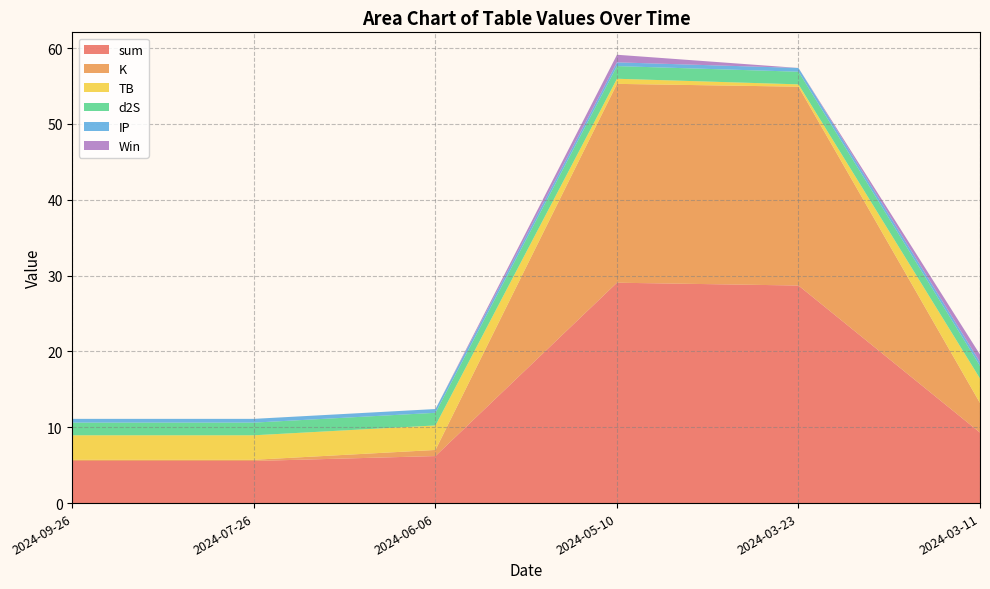

Reading right to left, transcribe all the data shown in this chart.

sum: 2024-03-11=9.3	2024-03-23=28.7	2024-05-10=29.1	2024-06-06=6.2	2024-07-26=5.6	2024-09-26=5.6
K: 2024-03-11=3.9	2024-03-23=26.2	2024-05-10=26.2	2024-06-06=0.8	2024-07-26=0.2	2024-09-26=0.2
TB: 2024-03-11=3.2	2024-03-23=0.3	2024-05-10=0.7	2024-06-06=3.2	2024-07-26=3.2	2024-09-26=3.2
d2S: 2024-03-11=1.7	2024-03-23=1.7	2024-05-10=1.7	2024-06-06=1.7	2024-07-26=1.7	2024-09-26=1.7
IP: 2024-03-11=0.5	2024-03-23=0.5	2024-05-10=0.5	2024-06-06=0.5	2024-07-26=0.5	2024-09-26=0.5
Win: 2024-03-11=1.0	2024-03-23=0.0	2024-05-10=1.0	2024-06-06=0.0	2024-07-26=0.0	2024-09-26=0.0